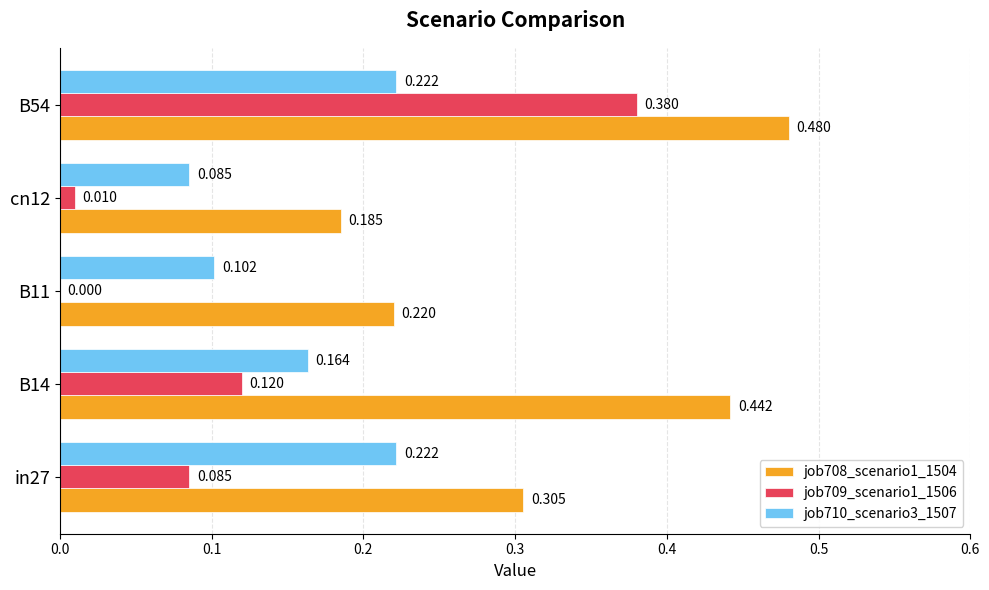

Is the value of job709_scenario1_1506 at B11 greater than the value of job708_scenario1_1504 at B11?

No